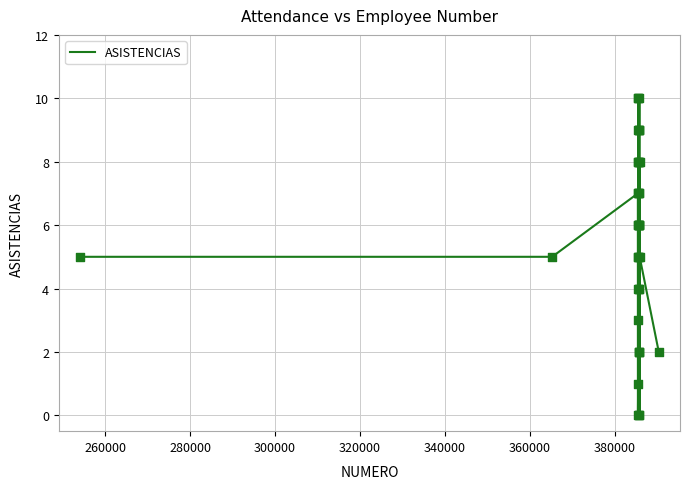

What is the difference between the maximum and minimum values?

10